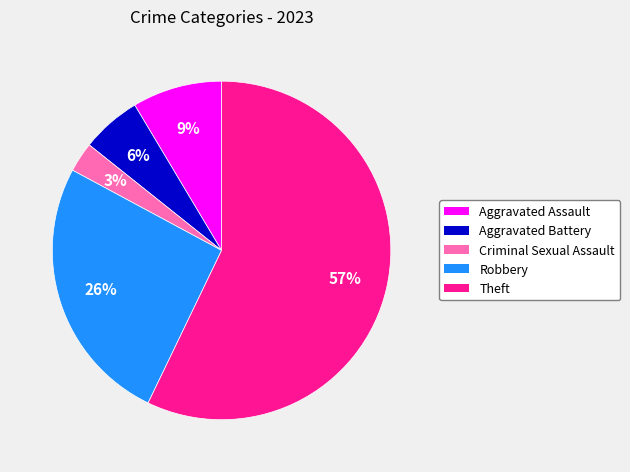

The Aggravated Assault slice represents 2% of the pie. True or false?

False